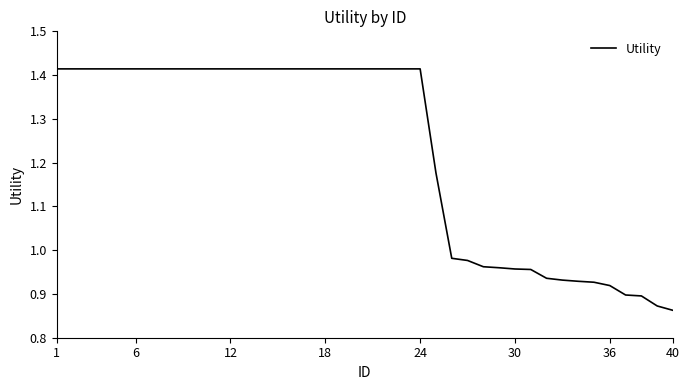

What is the difference between the maximum and minimum values?

0.6